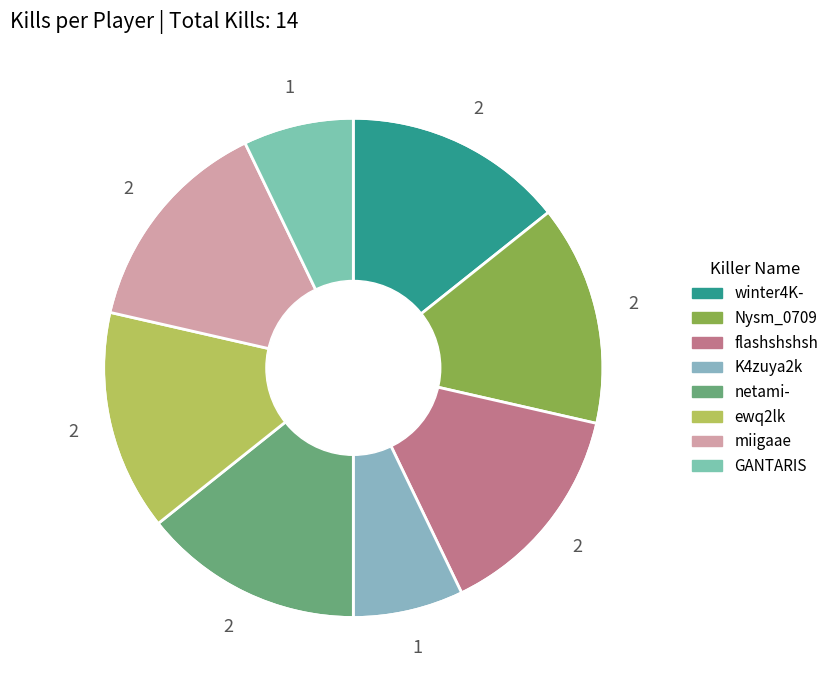

Do Nysm_0709 and GANTARIS together represent more than half of the pie?

No